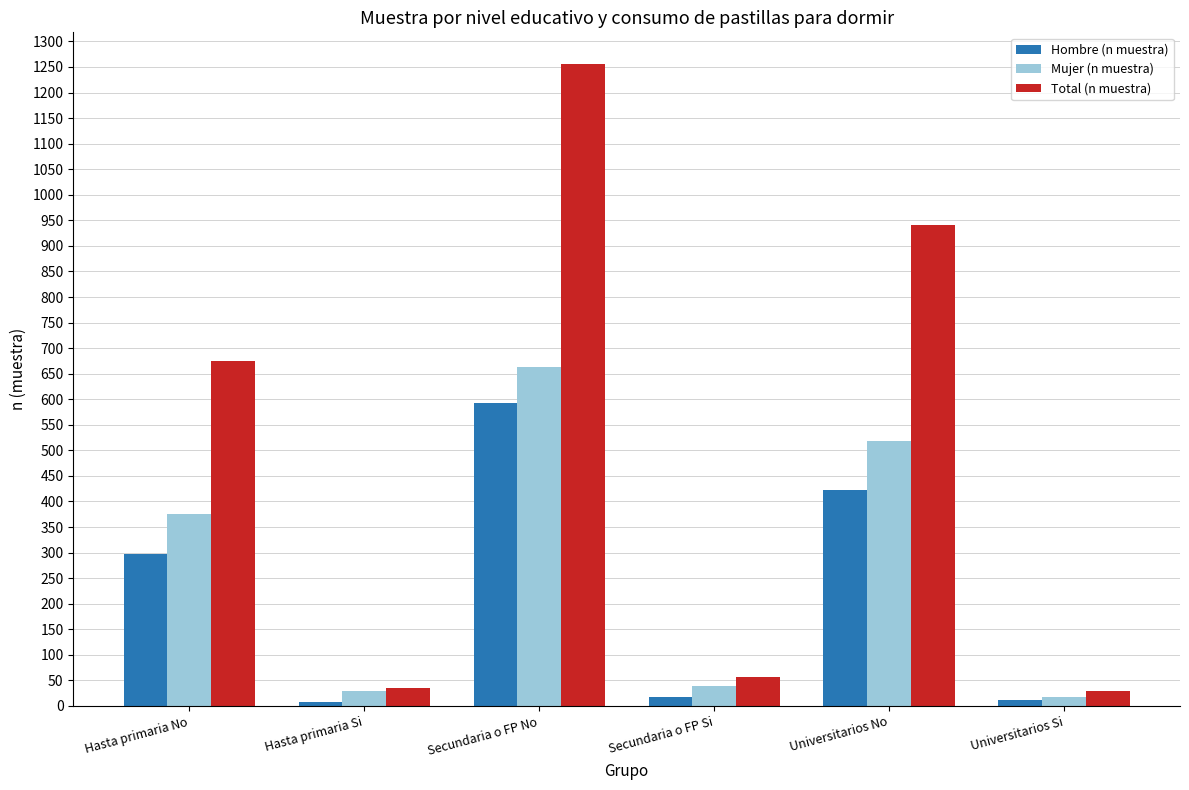

At how many categories does at least one series exceed 441?

3